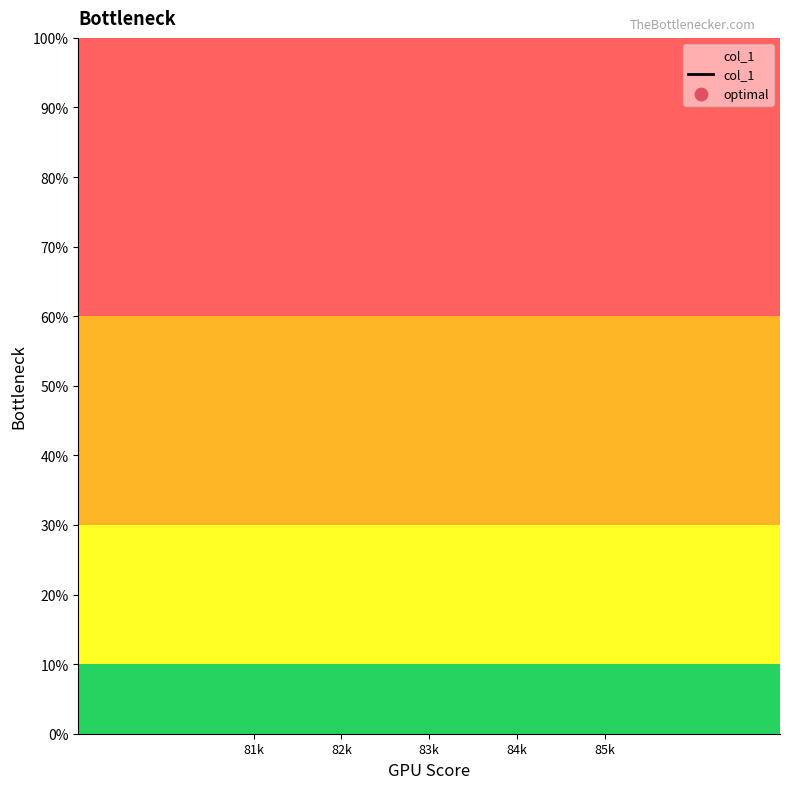

Between 83k and 85k, which is larger?

85k